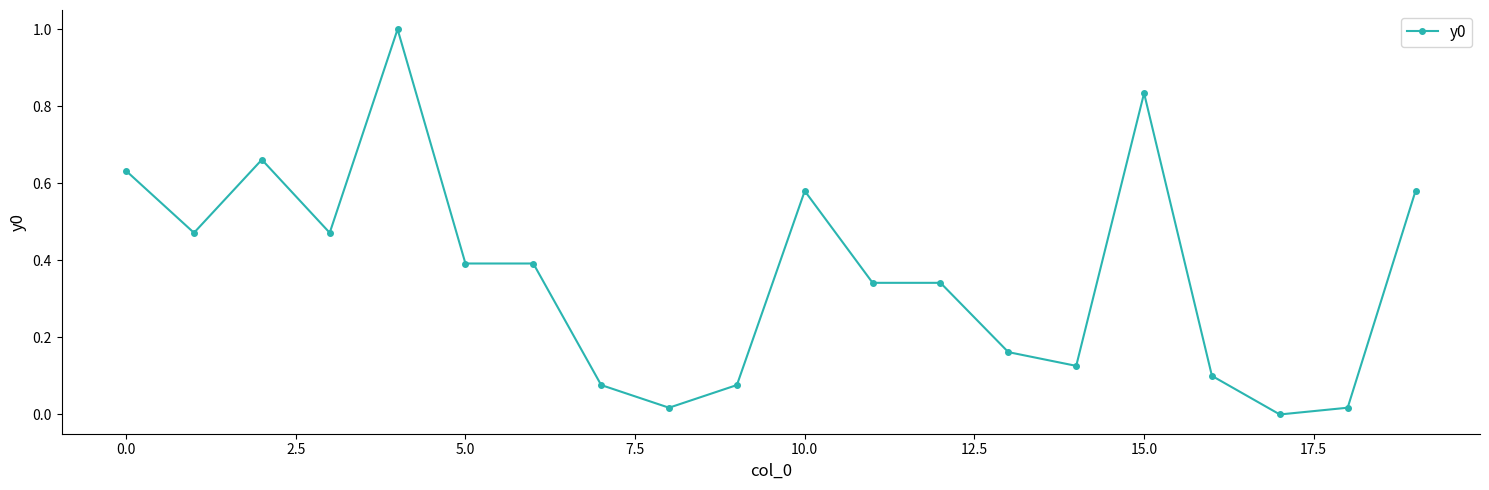

What is the sum of all values?

7.3